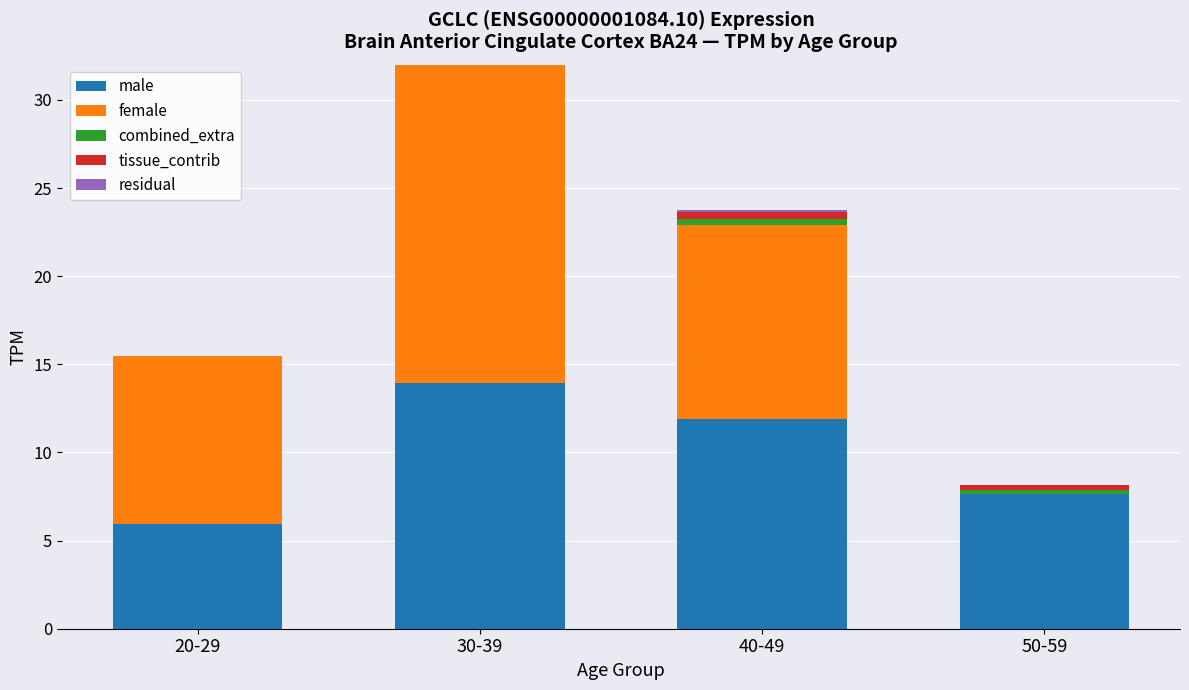

Reading left to right, list all the values displayed in this chart.

male: 20-29=6.0	30-39=14.0	40-49=11.9	50-59=7.6
female: 20-29=9.5	30-39=20.5	40-49=11.0	50-59=0.0
combined_extra: 20-29=0.0	30-39=0.0	40-49=0.3	50-59=0.2
tissue_contrib: 20-29=0.0	30-39=0.0	40-49=0.4	50-59=0.3
residual: 20-29=0.0	30-39=0.0	40-49=0.1	50-59=0.0